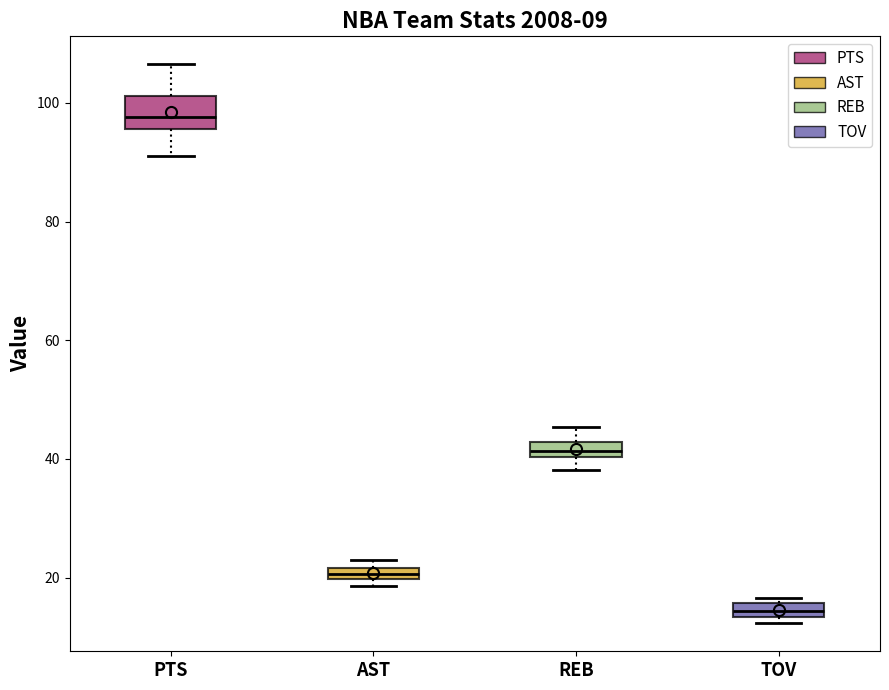

Comparing the boxes themselves (not the whiskers), which one is the tallest?

PTS